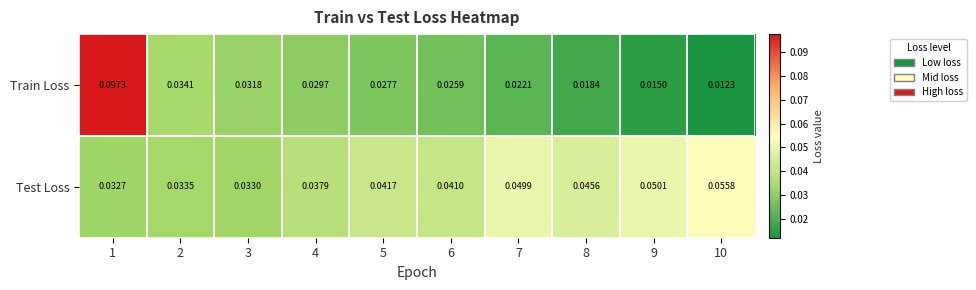

At which category does the chart reach its minimum across all series?

10